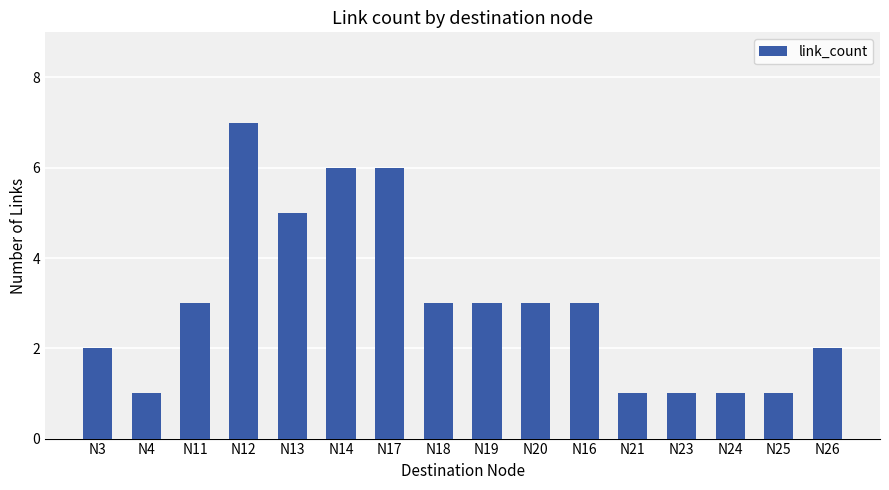

Count the number of data series in this chart.

1